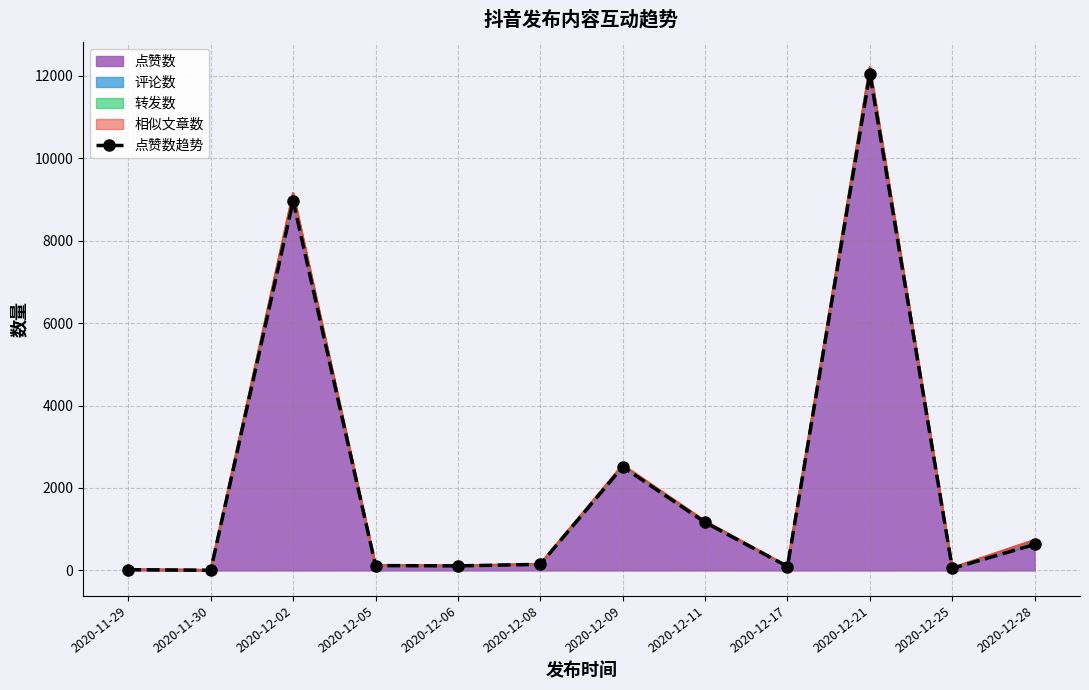

At which label is 点赞数 closest to 6029?

2020-12-02